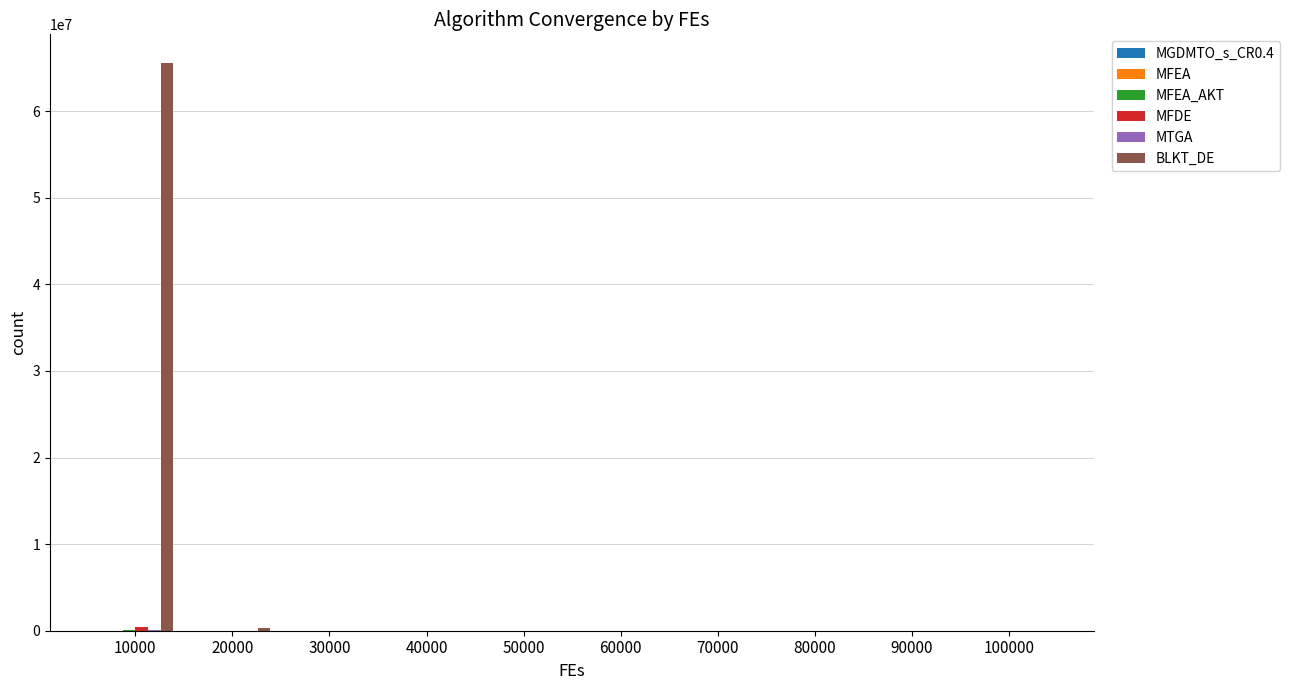

Which series has the largest total across all categories?

BLKT_DE